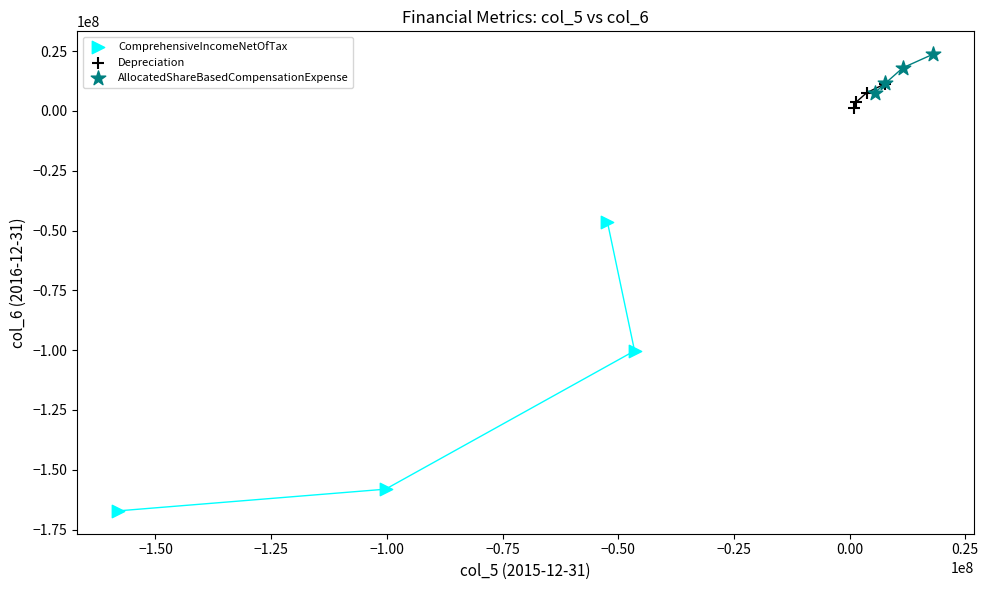

Which series contains the lowest Y value?

ComprehensiveIncomeNetOfTax